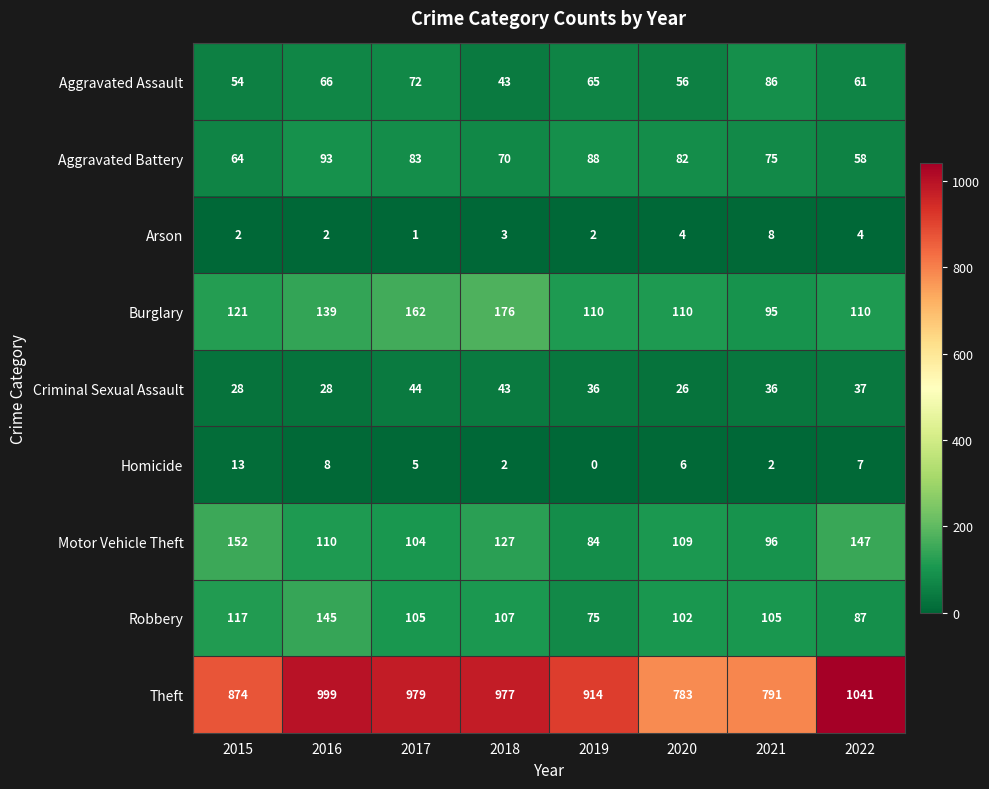

At which label is Aggravated Assault closest to 64?

2019